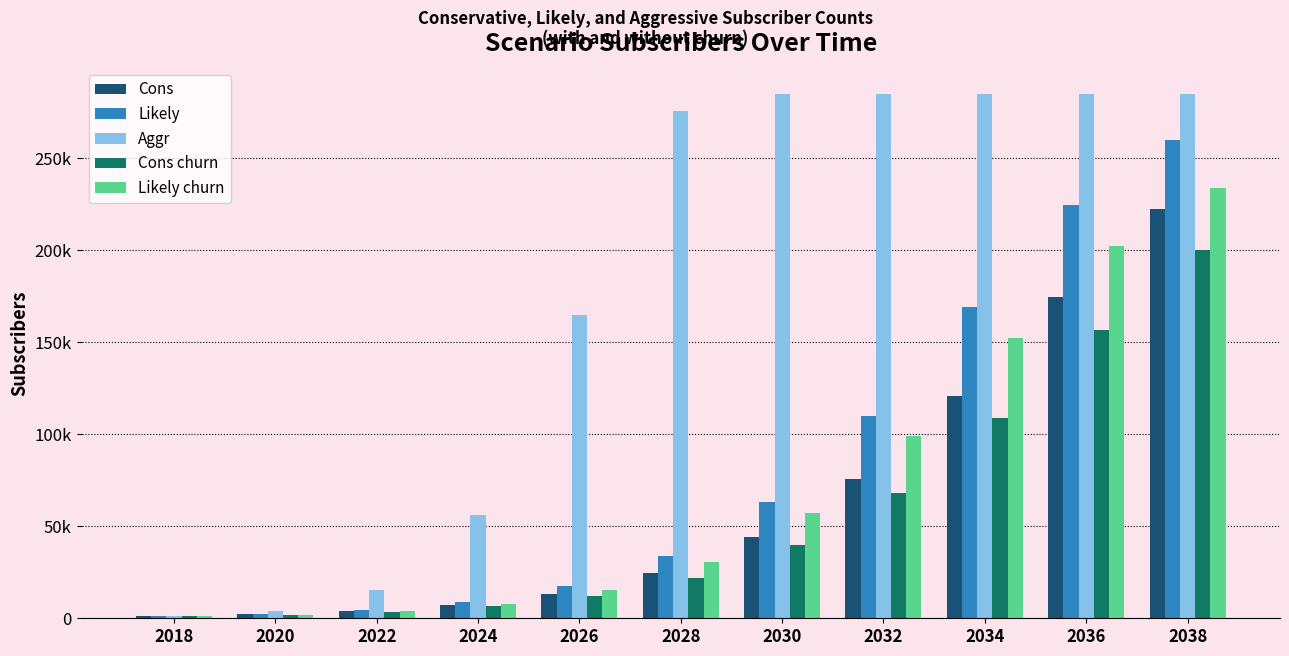

What is the value of the Cons churn bar at the 10th from the left?

156972